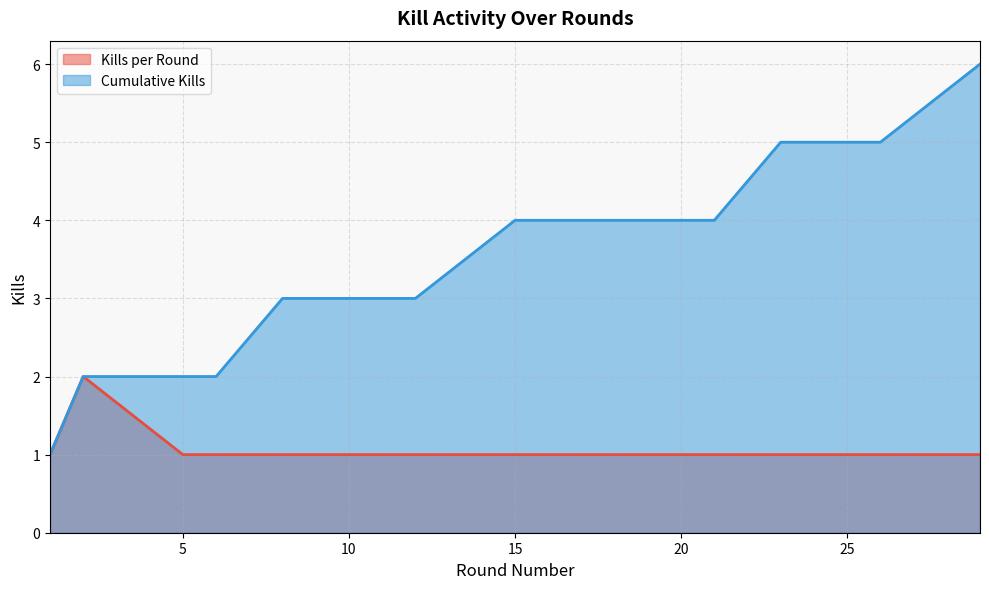

True or false: Cumulative Kills and Kills per Round cross at least once.

False